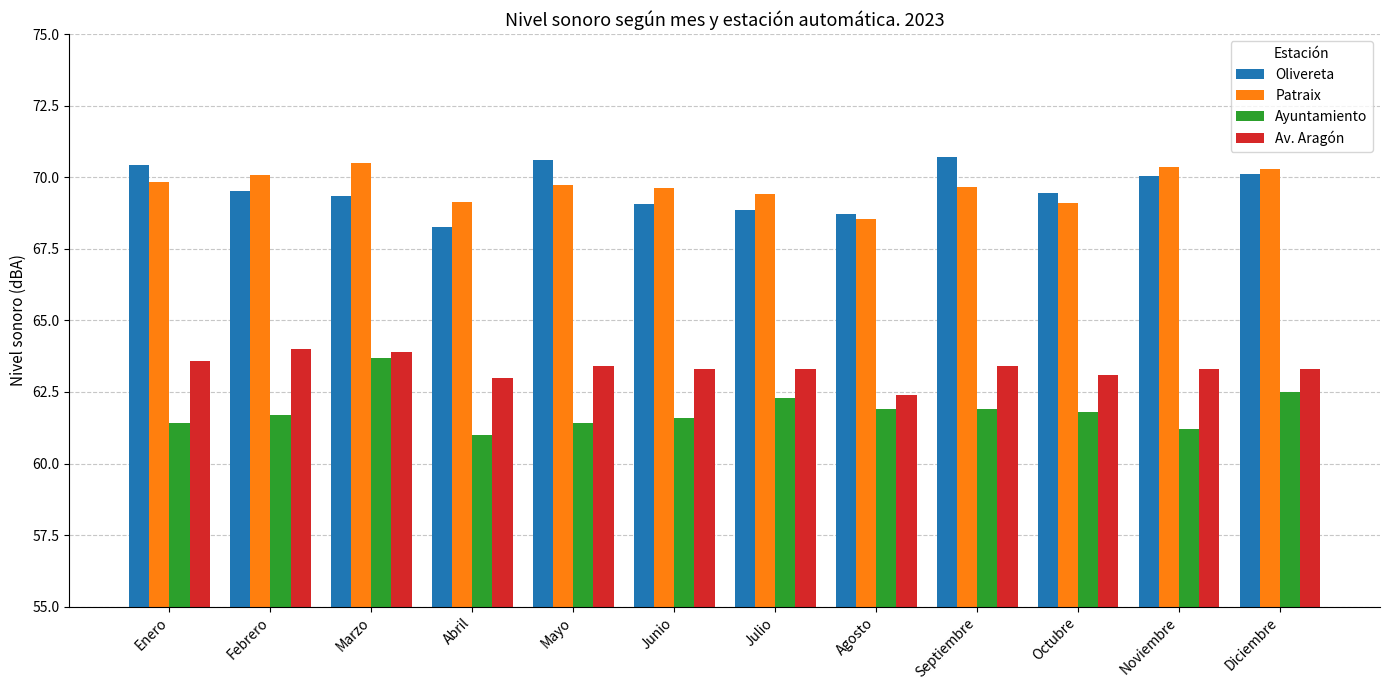

At how many categories does at least one series exceed 67?

12